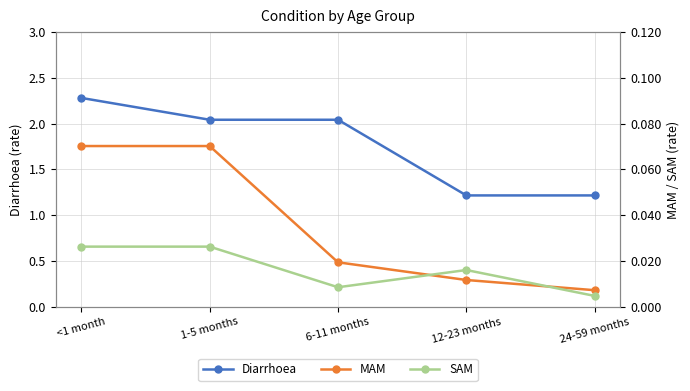

True or false: MAM has a value of 0.0 at 24-59 months.

True